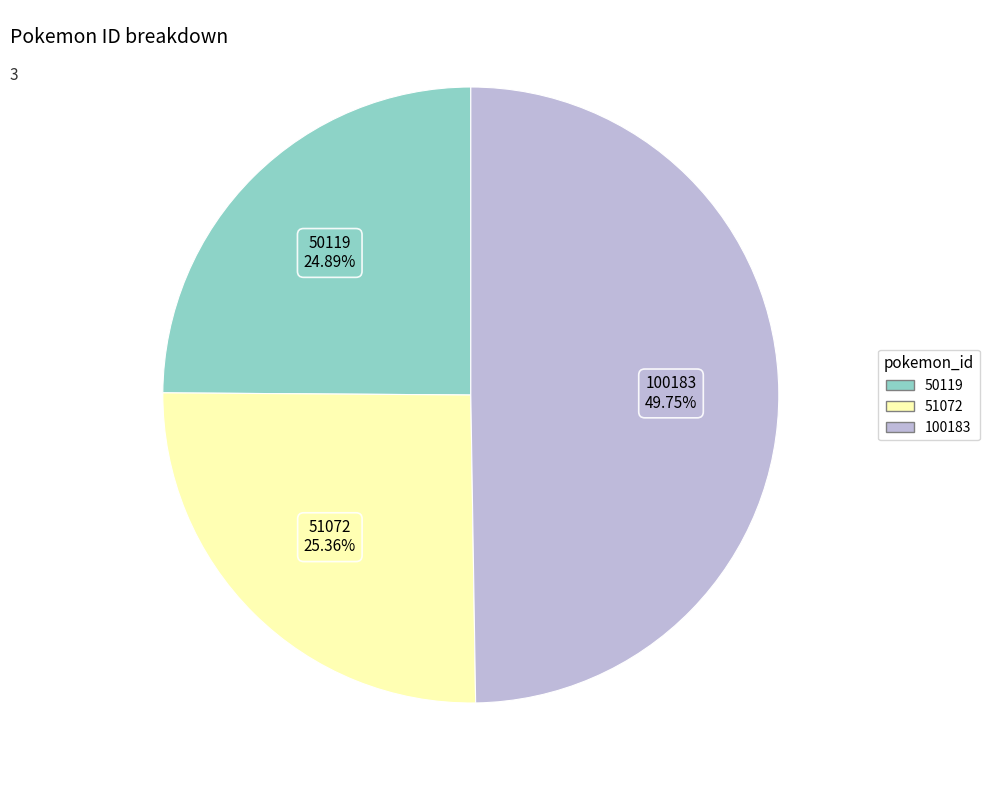

What is the largest slice in the pie chart?

100183